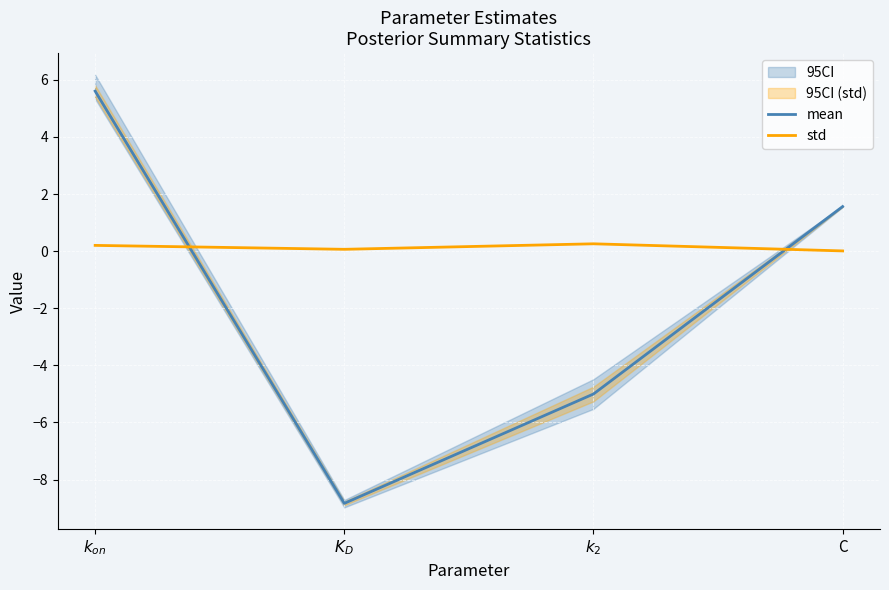

Between $k_{on}$ and $K_D$, which is larger?

$k_{on}$